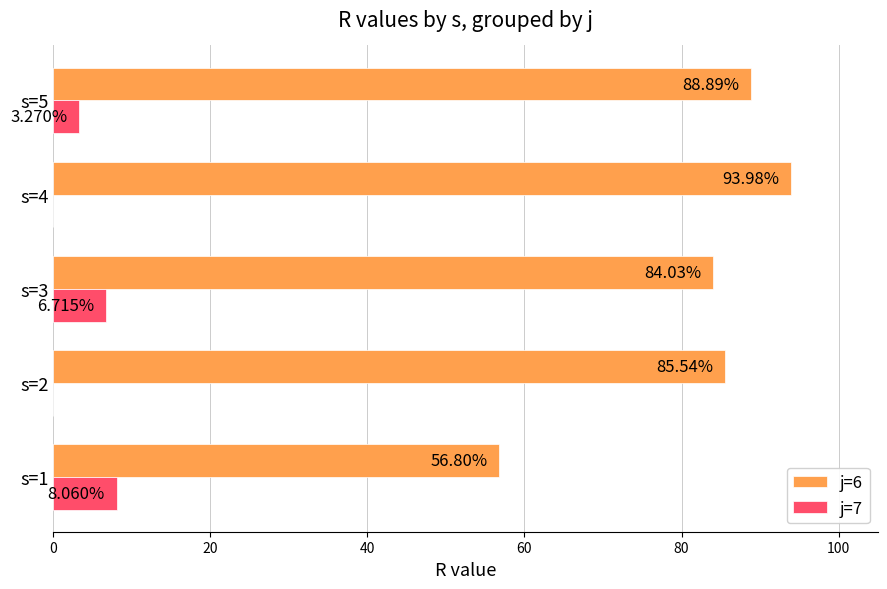

Which series has the largest total across all categories?

j=6